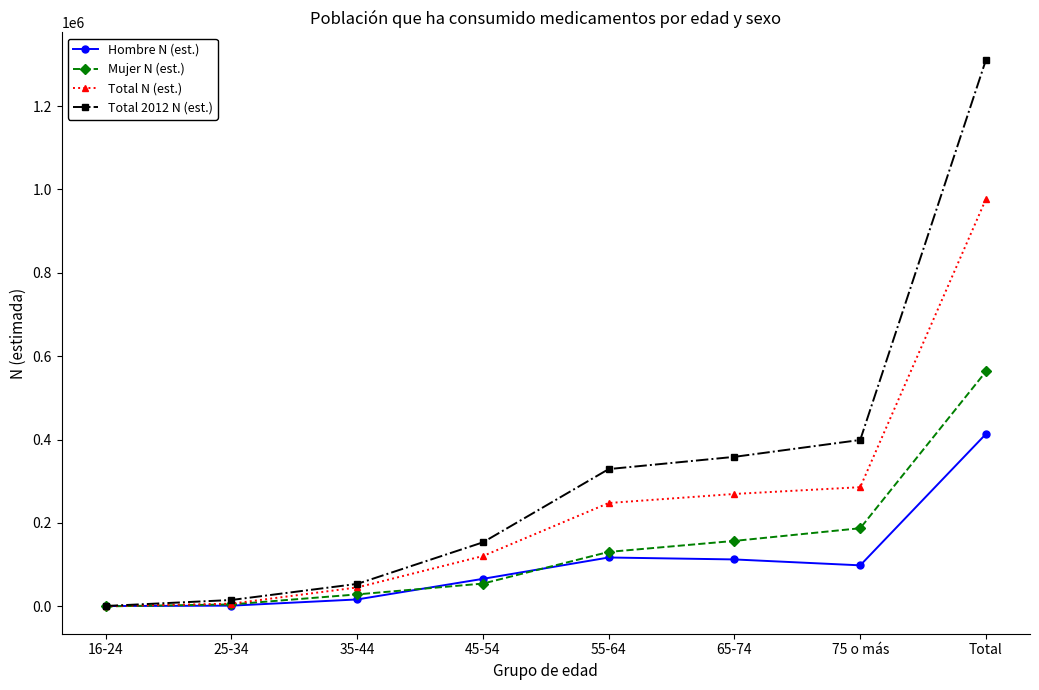

What are all the series names shown in the legend?

Hombre N (est.), Mujer N (est.), Total N (est.), Total 2012 N (est.)